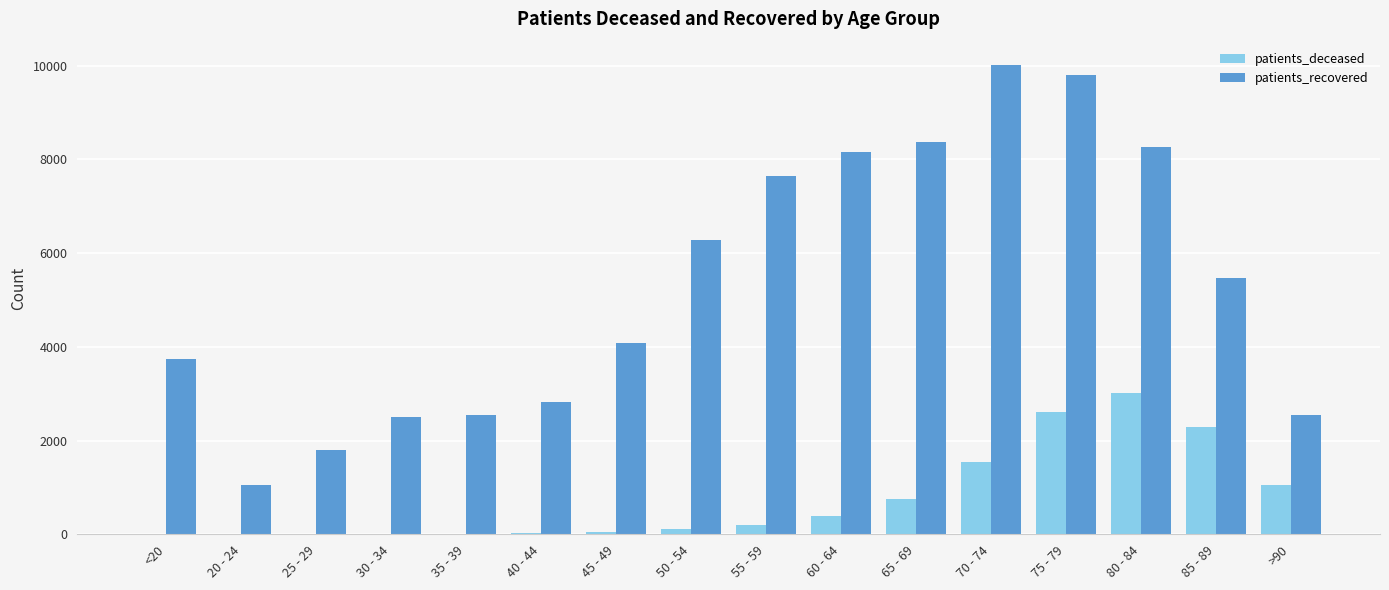

Between 35 - 39 and >90, which series saw the biggest shift?

patients_deceased